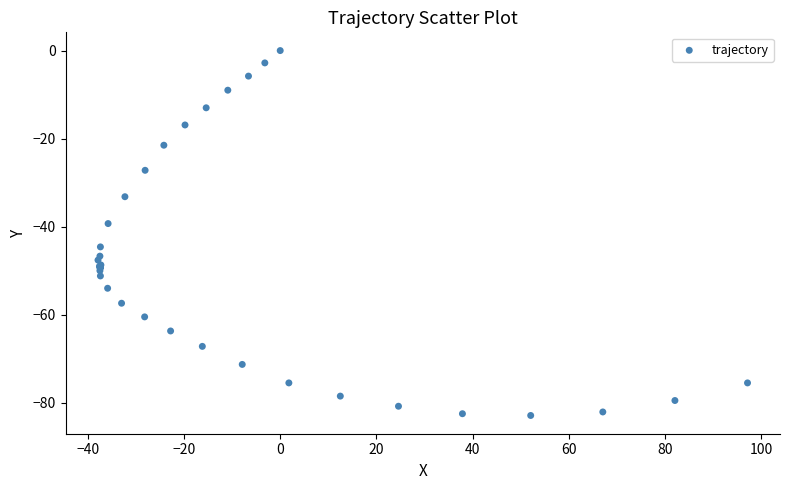

What Y value in the scatter plot is closest to -41?

-39.3